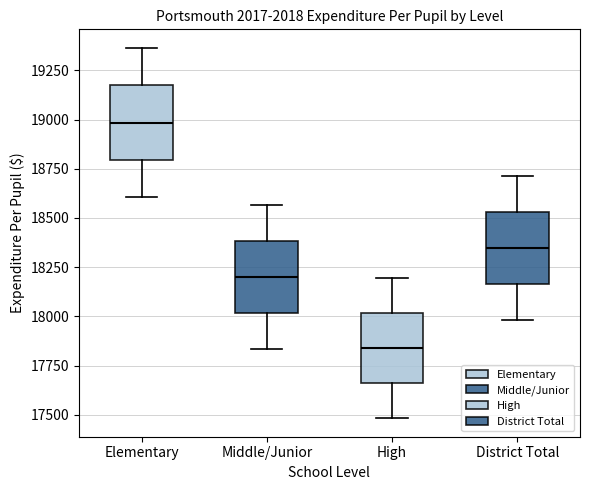

Reading left to right, transcribe this box plot: for each box, give where its median line is, the range the box spans, and where its two whiskers end, as read against the y-axis. The values are not printed on the chart, so give them approximately, as read against the axis.

Elementary: median 19000, box 18800 to 19150, whiskers 18600 to 19350
Middle/Junior: median 18200, box 18000 to 18400, whiskers 17850 to 18550
High: median 17850, box 17650 to 18000, whiskers 17500 to 18200
District Total: median 18350, box 18150 to 18550, whiskers 18000 to 18700